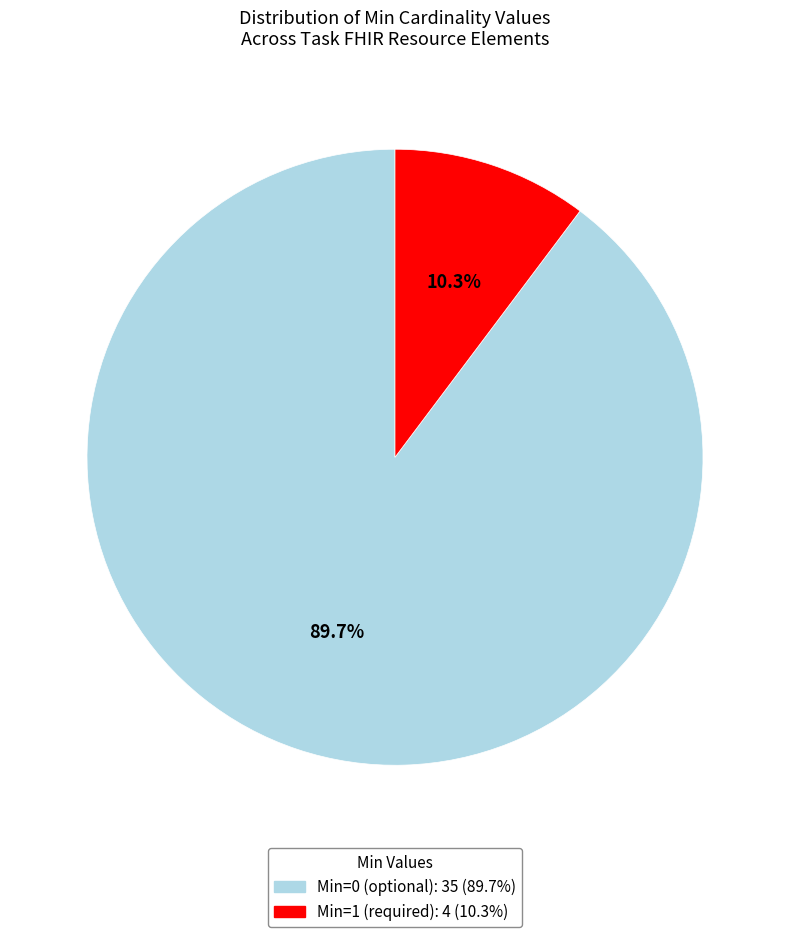

How many slices are in this pie chart?

2